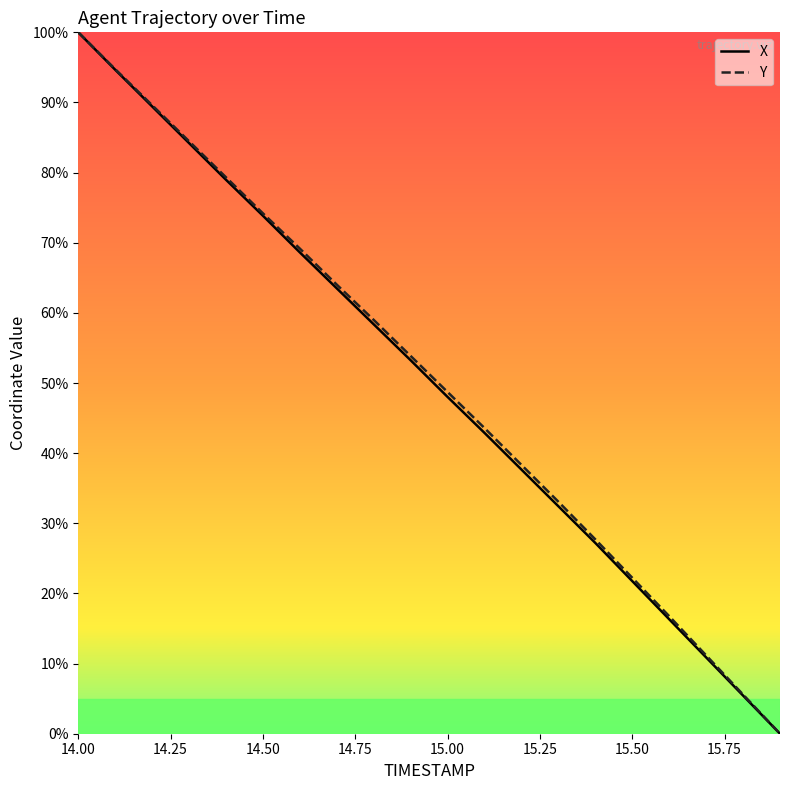

At which category is the sum across all series the highest?

14.00